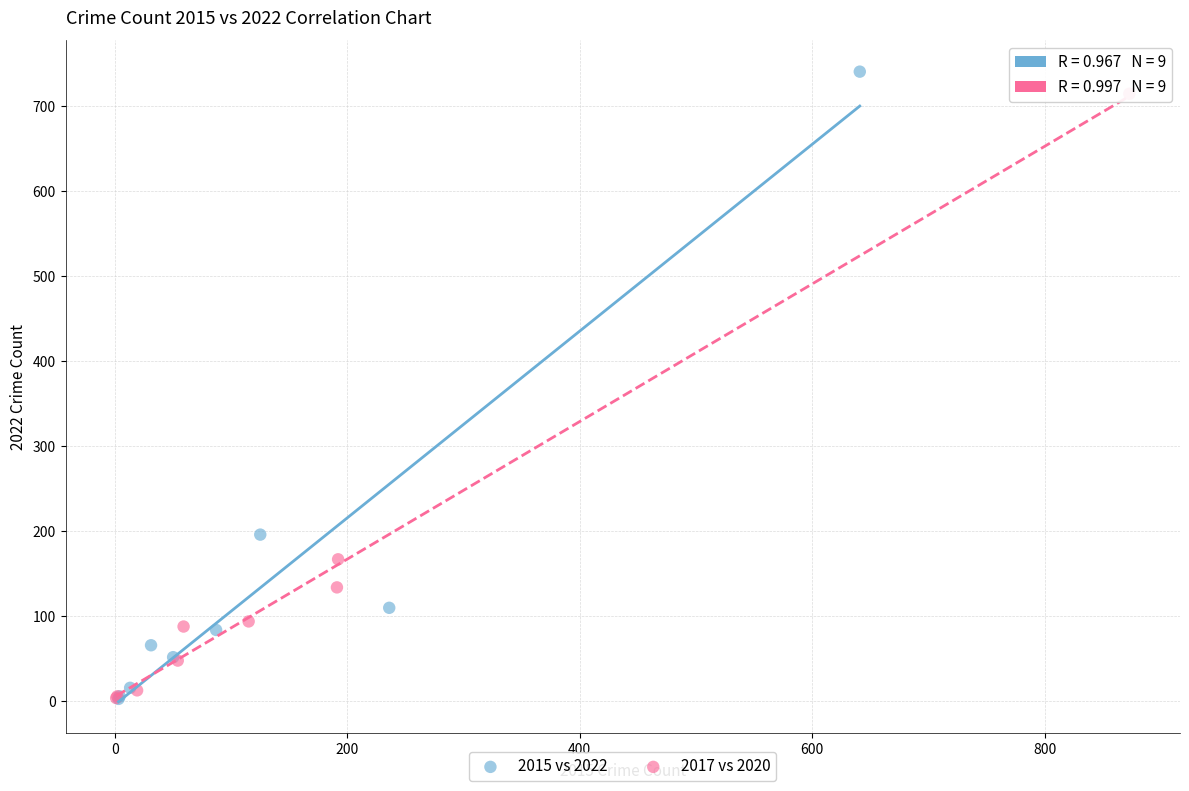

Which series contains the highest Y value?

2015 vs 2022